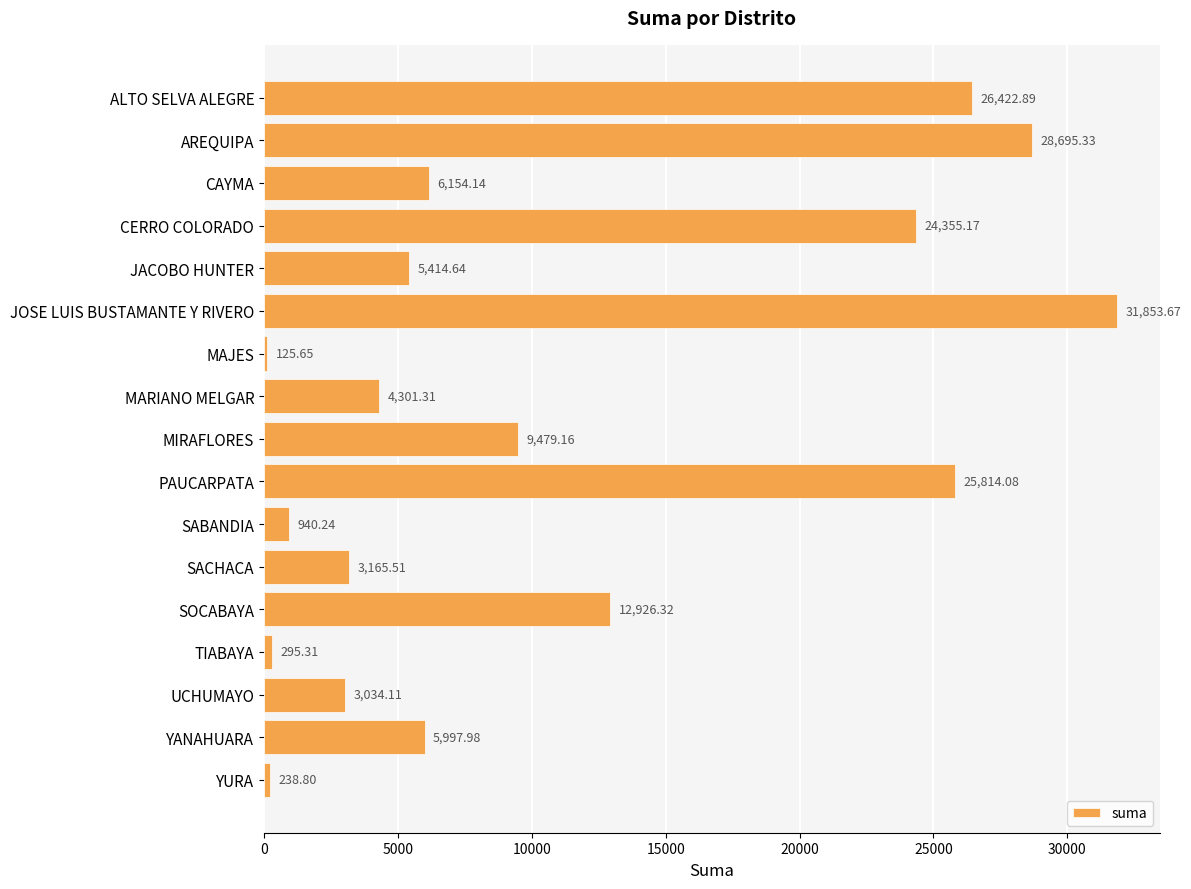

What is the minimum value shown in the chart?

125.7